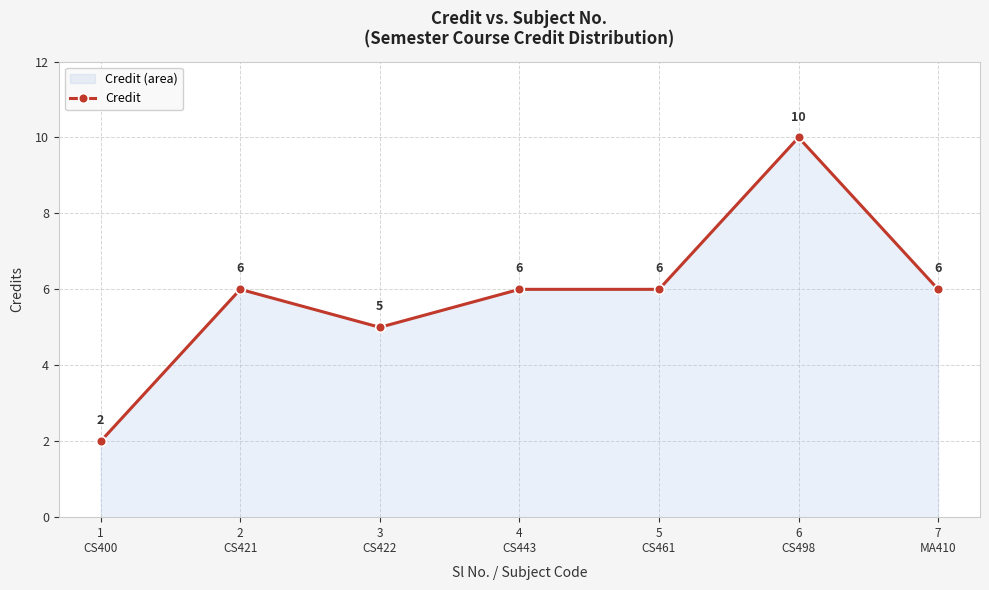

True or false: there are more than 0 points higher than both neighbors.

True